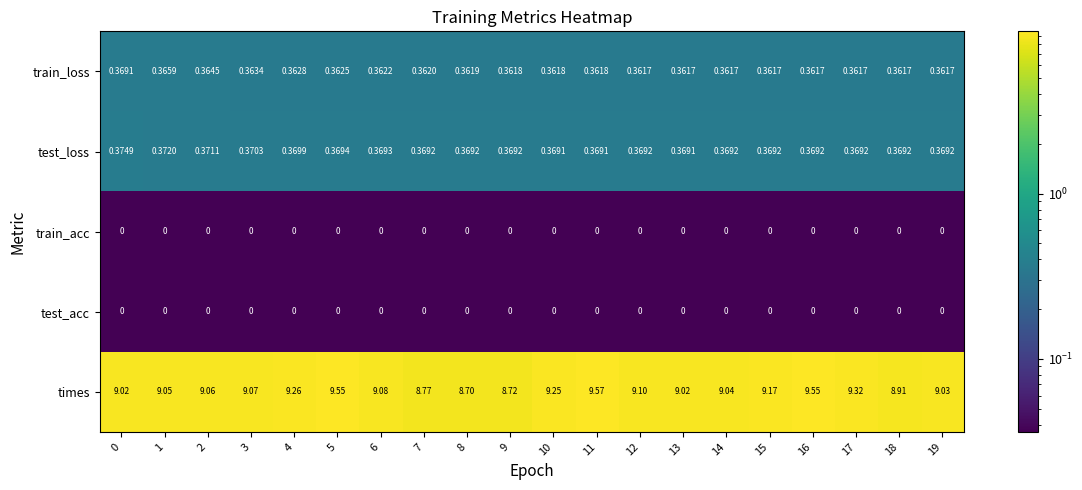

Which series has the largest total across all categories?

times